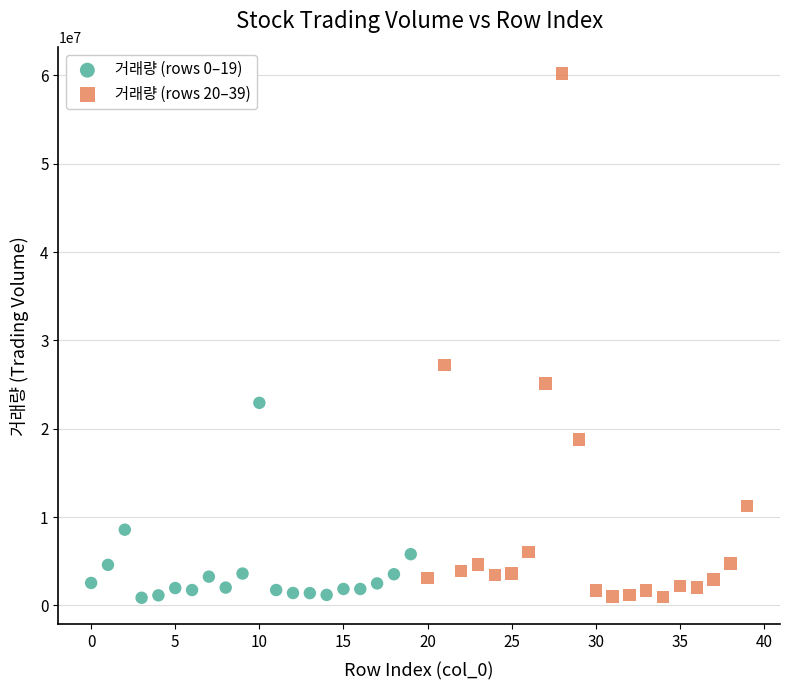

Which series reaches the maximum Y coordinate?

거래량 (rows 20–39)